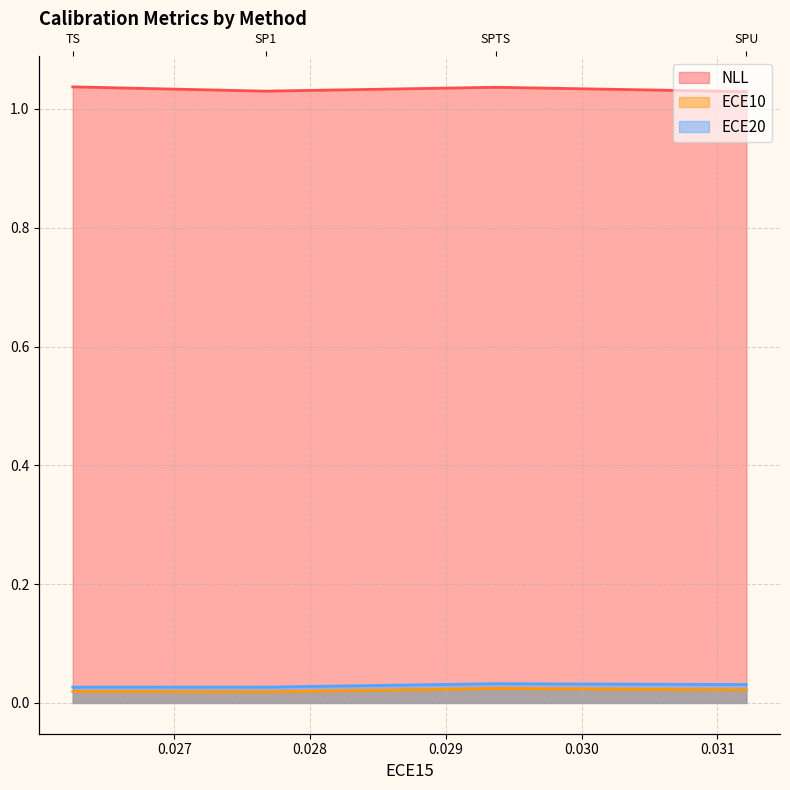

Which series has the widest spread of values?

NLL